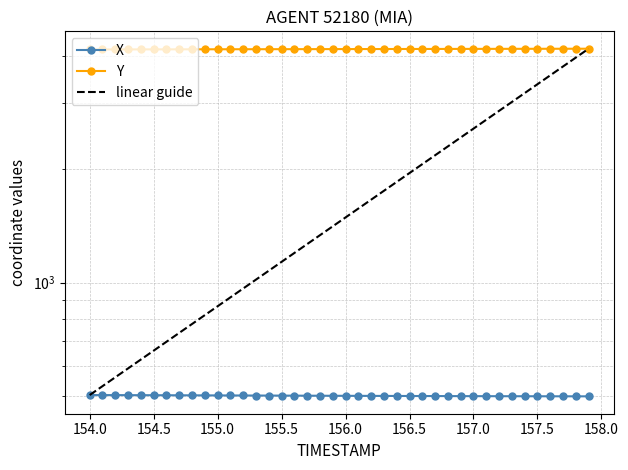

What is the maximum value shown in the chart?

4183.1